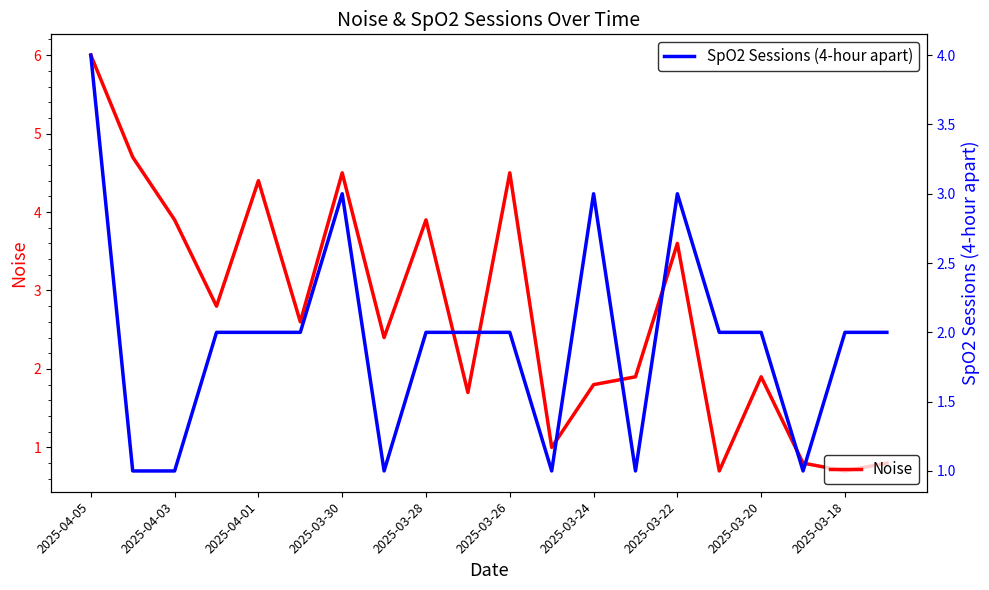

Which series ends up on top after the final intersection of SpO2 Sessions (4-hour apart) and Noise?

SpO2 Sessions (4-hour apart)